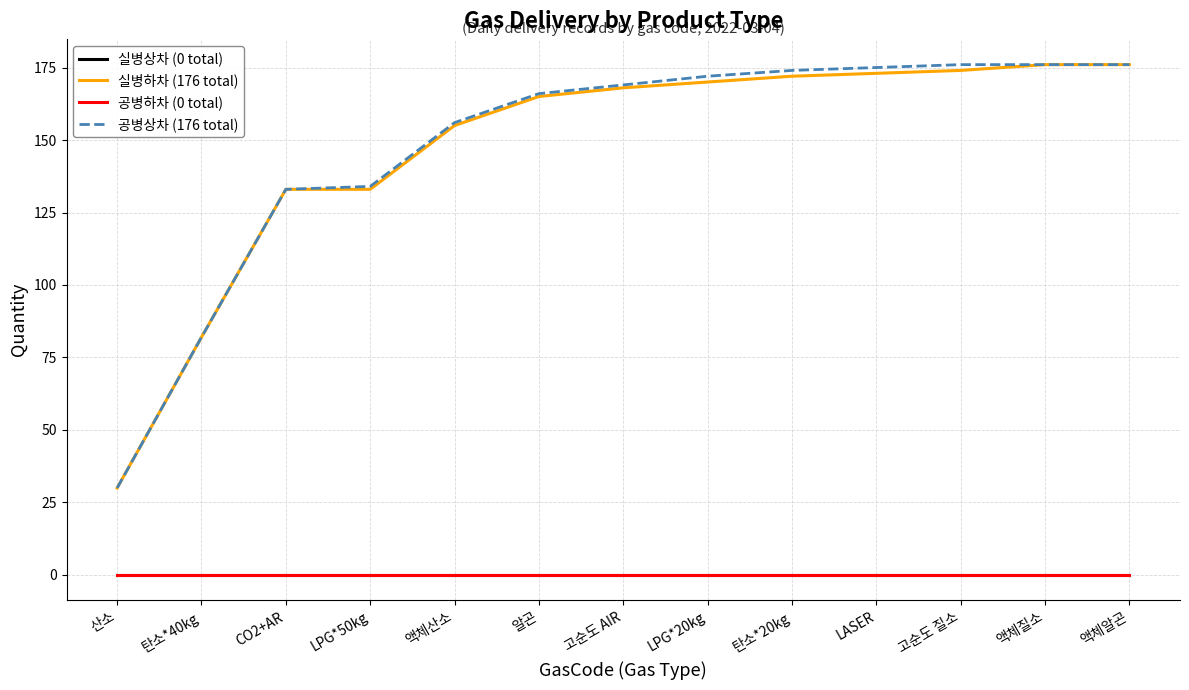

Does the chart display data point markers on the line(s)?

No